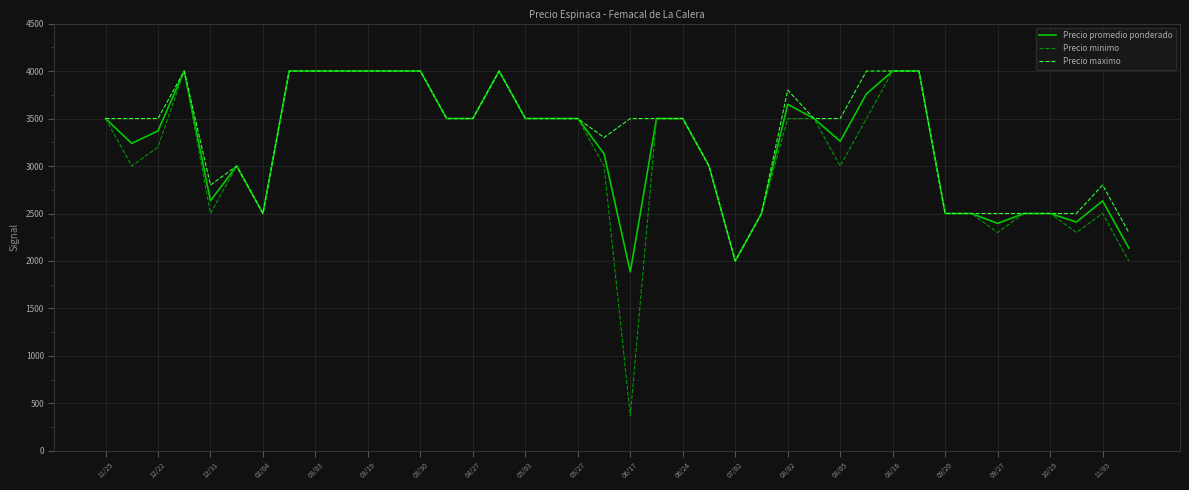

List the series in order of their overall mean, highest first.

Precio maximo, Precio promedio ponderado, Precio minimo